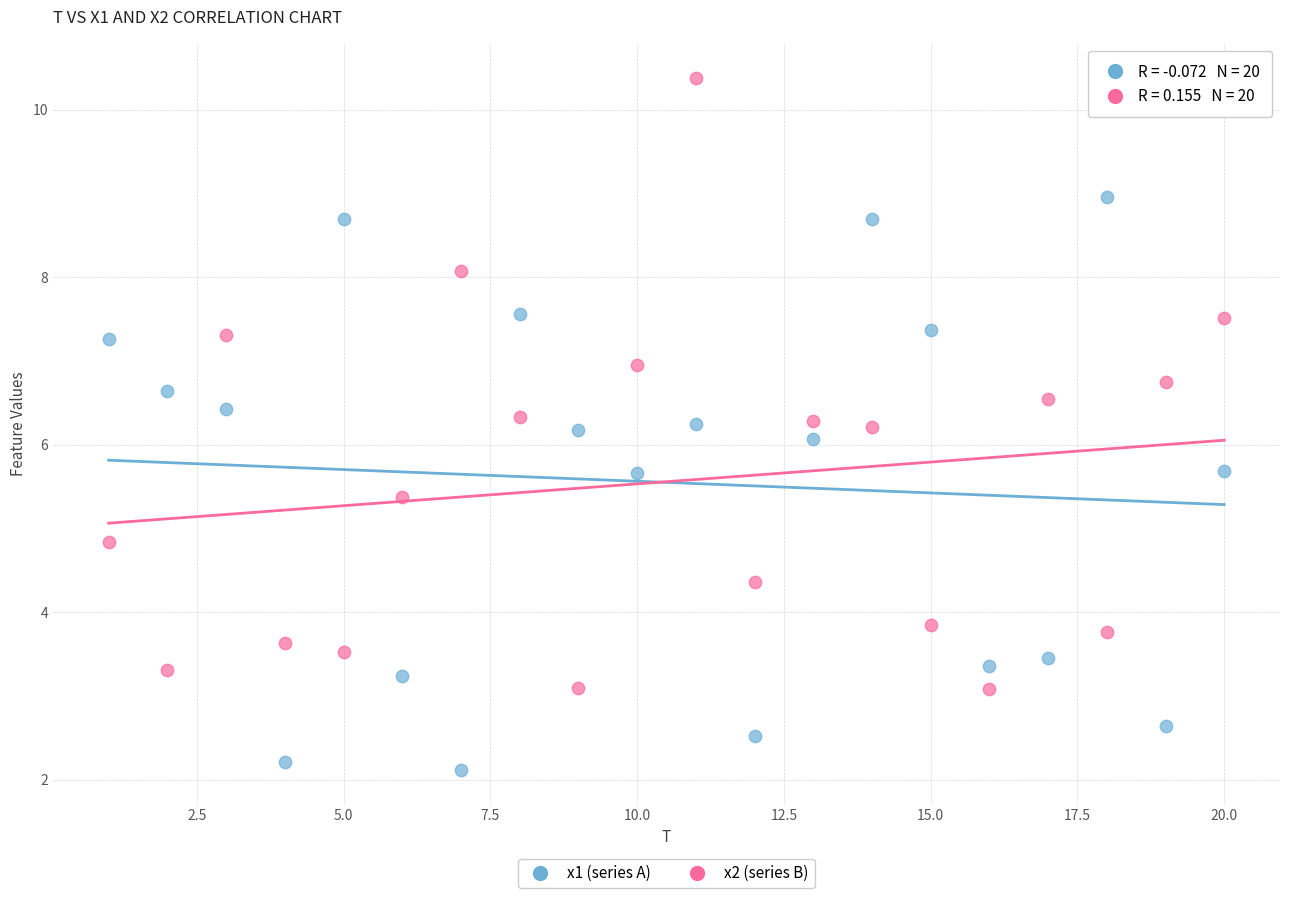

Which series has the widest spread of Y values?

x2 (series B)